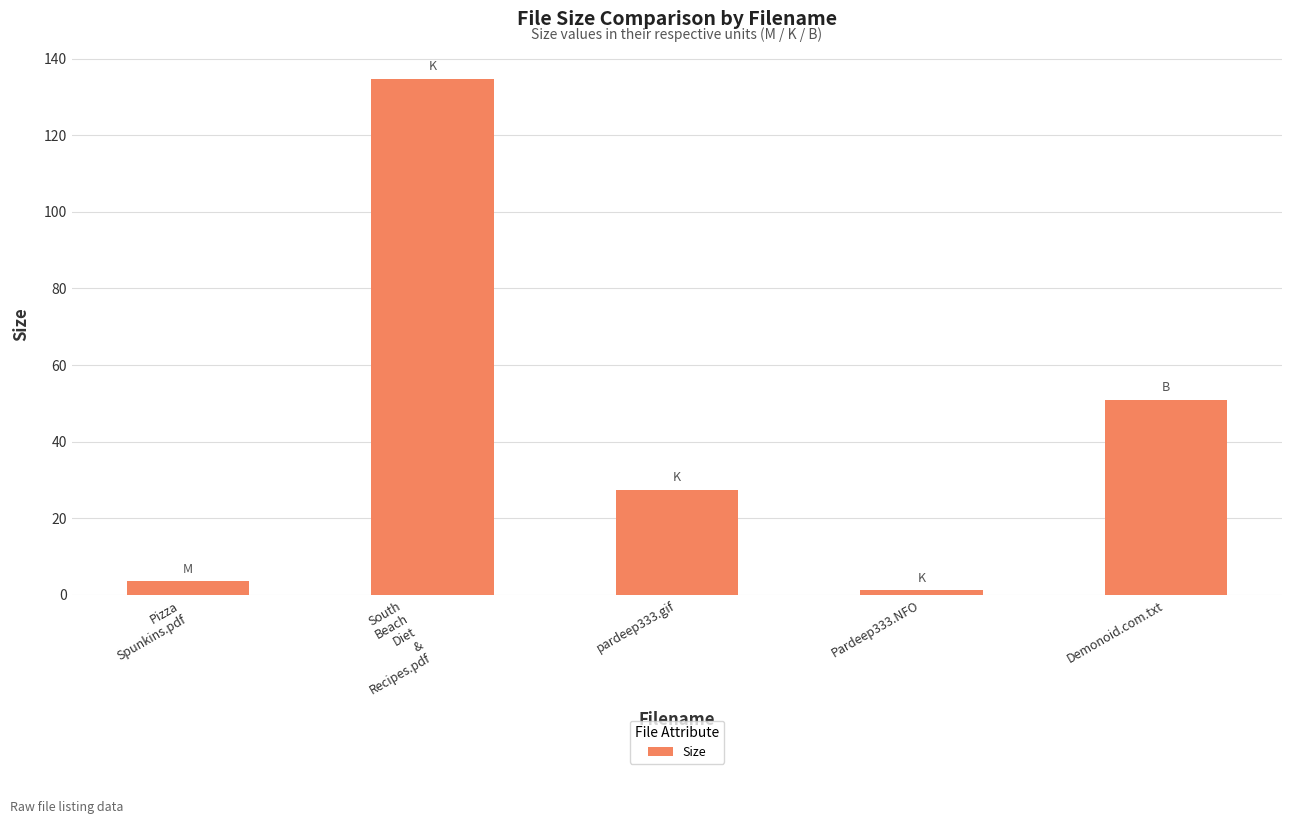

At which category does the chart reach its minimum across all series?

Pardeep333.NFO